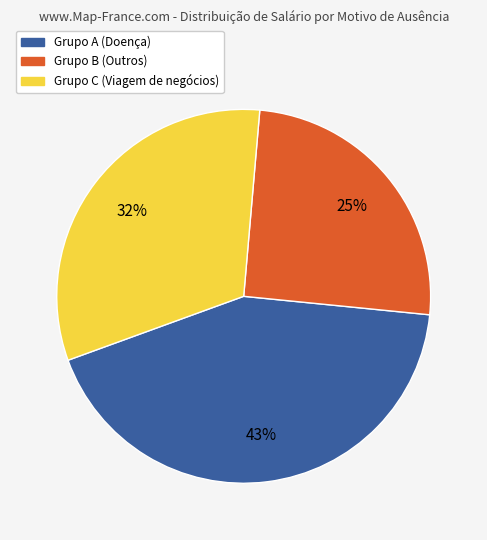

Does any single category account for the majority?

No